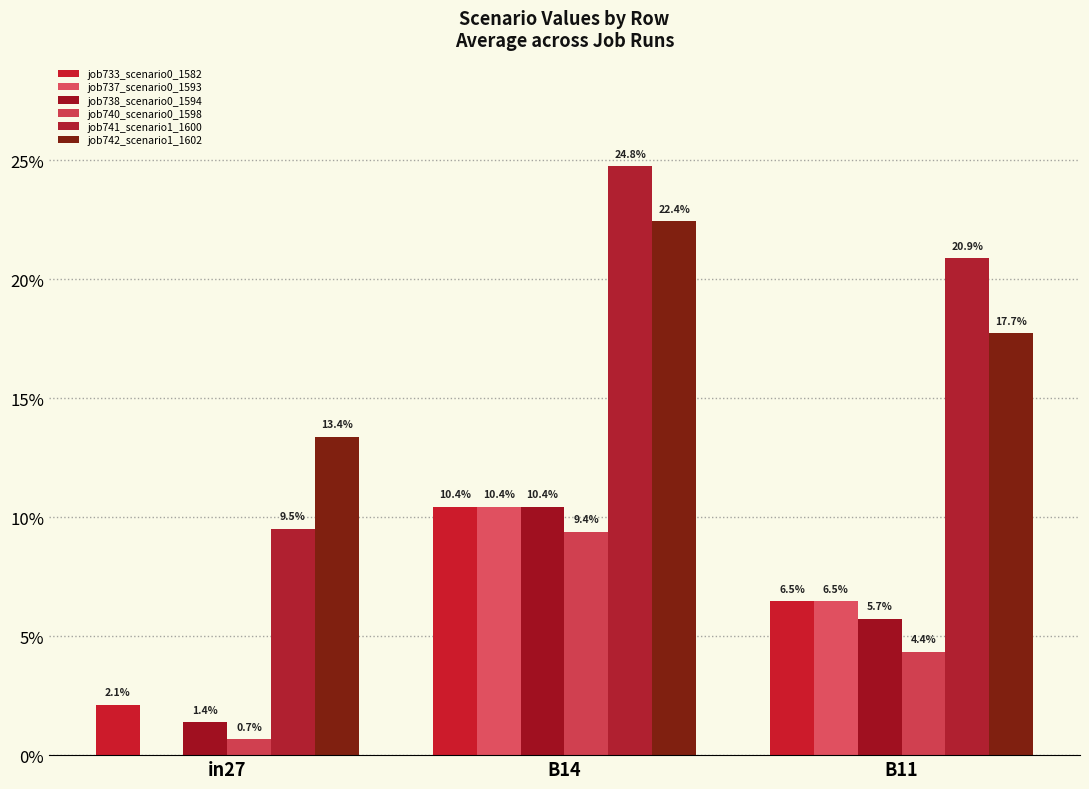

Does the chart contain stacked bars?

No